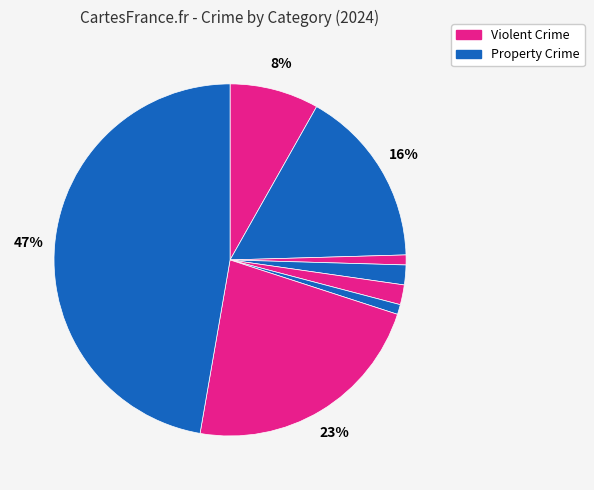

Count the number of slices in the pie.

8